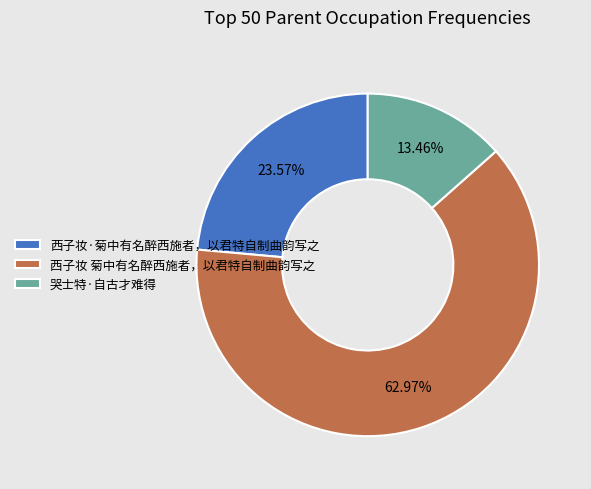

Rank the categories by value from highest to lowest.

西子妆 菊中有名醉西施者，以君特自制曲韵写之, 西子妆·菊中有名醉西施者，以君特自制曲韵写之, 哭士特·自古才难得